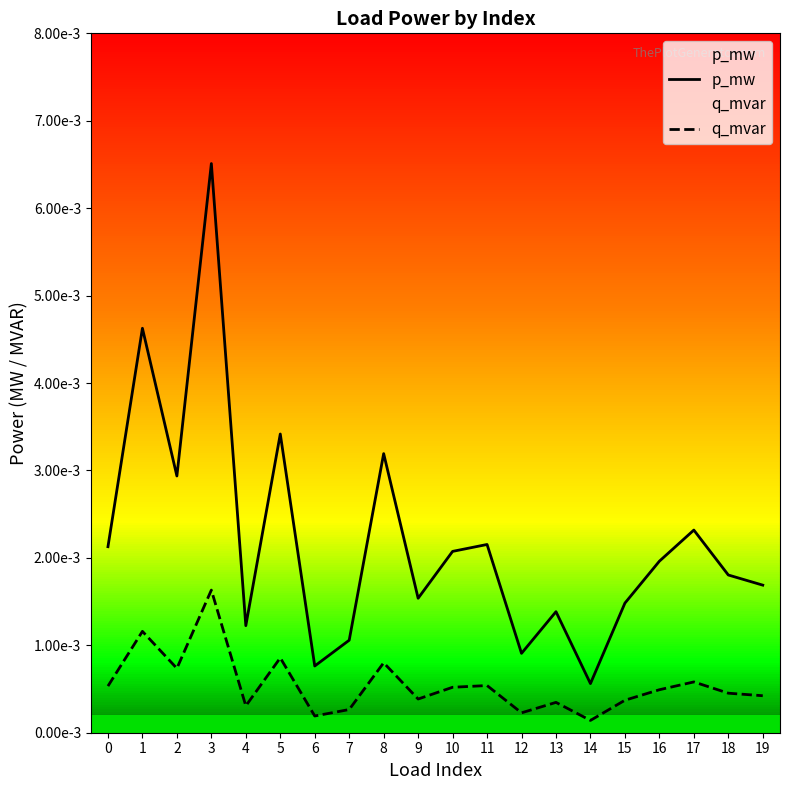

Rank the categories by p_mw value from lowest to highest.

14, 6, 12, 7, 4, 13, 15, 9, 19, 18, 16, 10, 0, 11, 17, 2, 8, 5, 1, 3